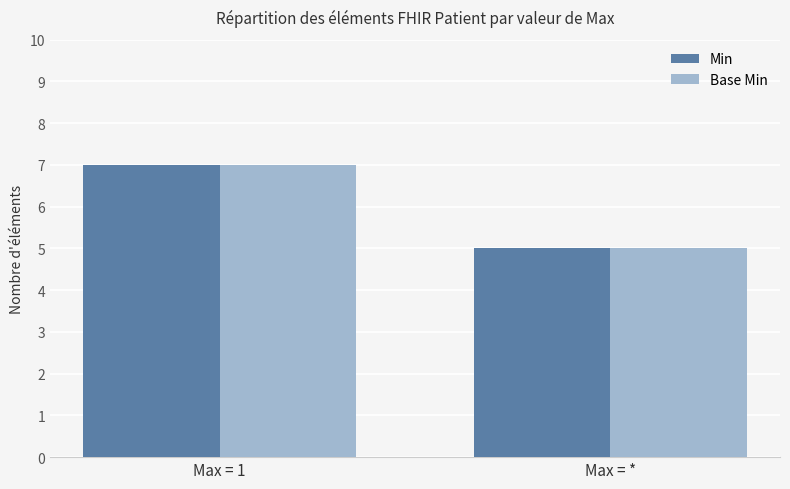

Reading left to right, list all the values displayed in this chart.

Min: Max = 1=7	Max = *=5
Base Min: Max = 1=7	Max = *=5